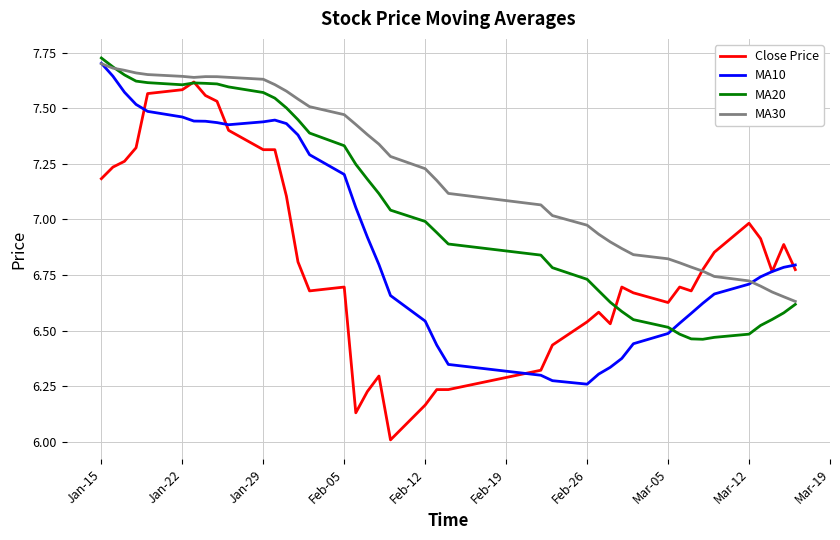

Which series has the largest range (max minus min)?

Close Price